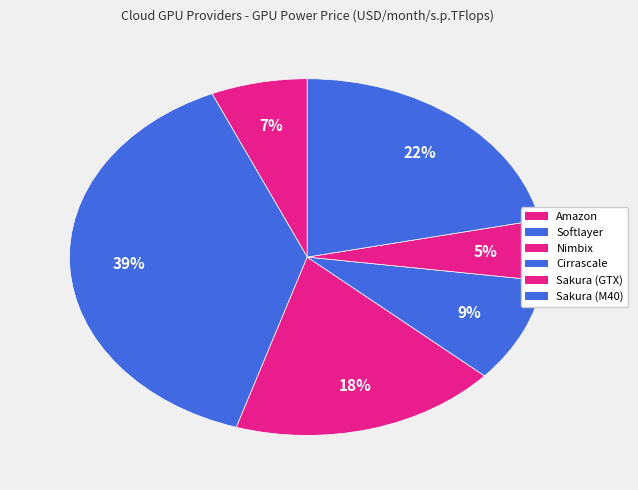

Does Amazon represent more than half of the total?

No